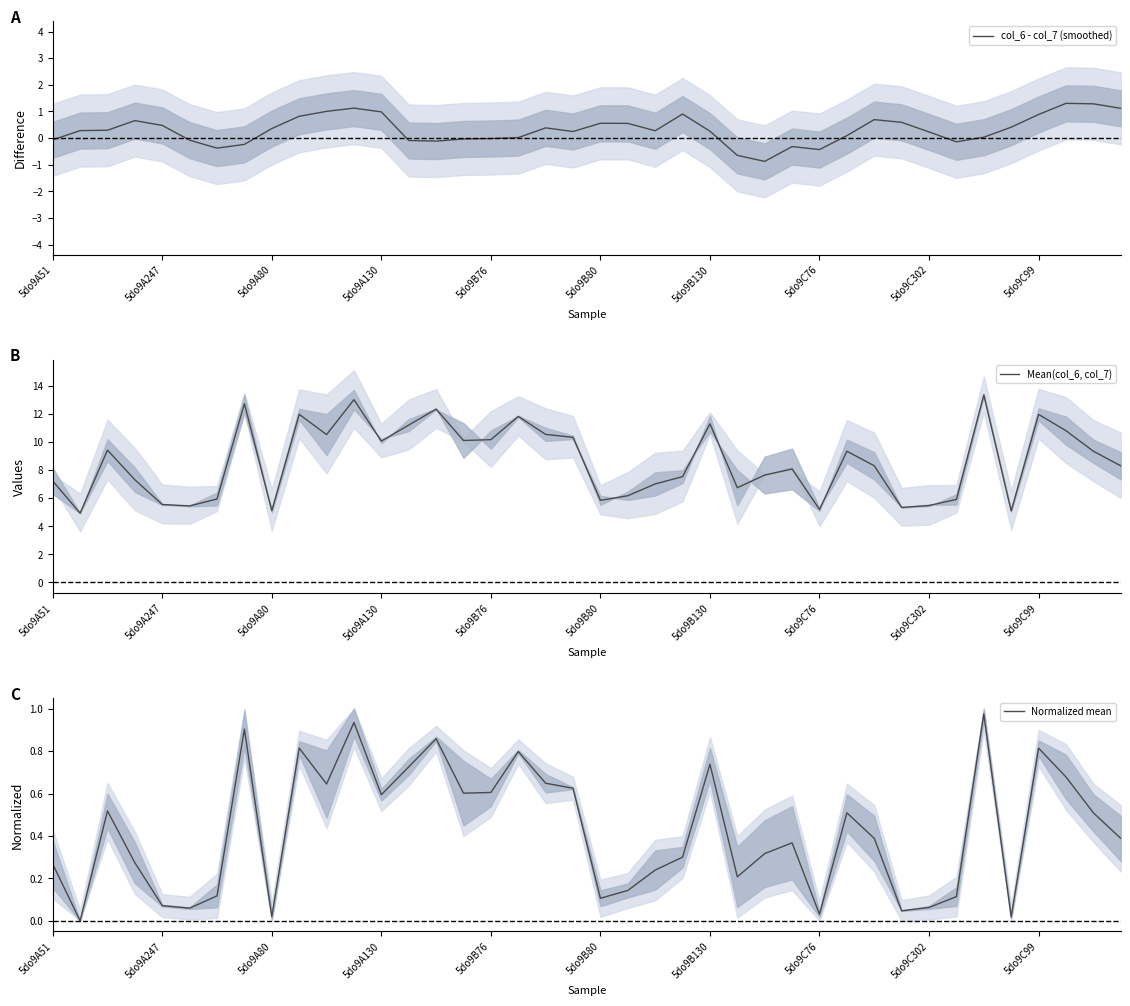

How many data points in Mean(col_6, col_7) are above 8?

22